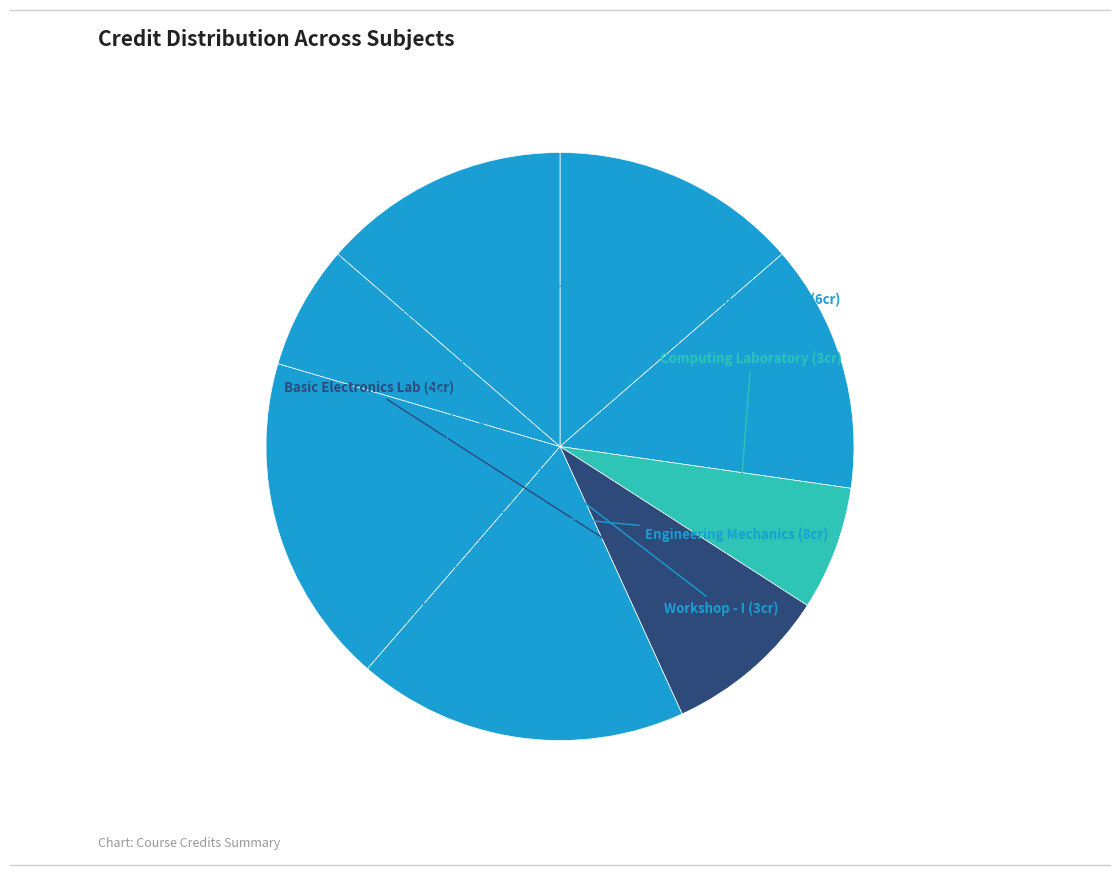

How many segments does this pie chart have?

8